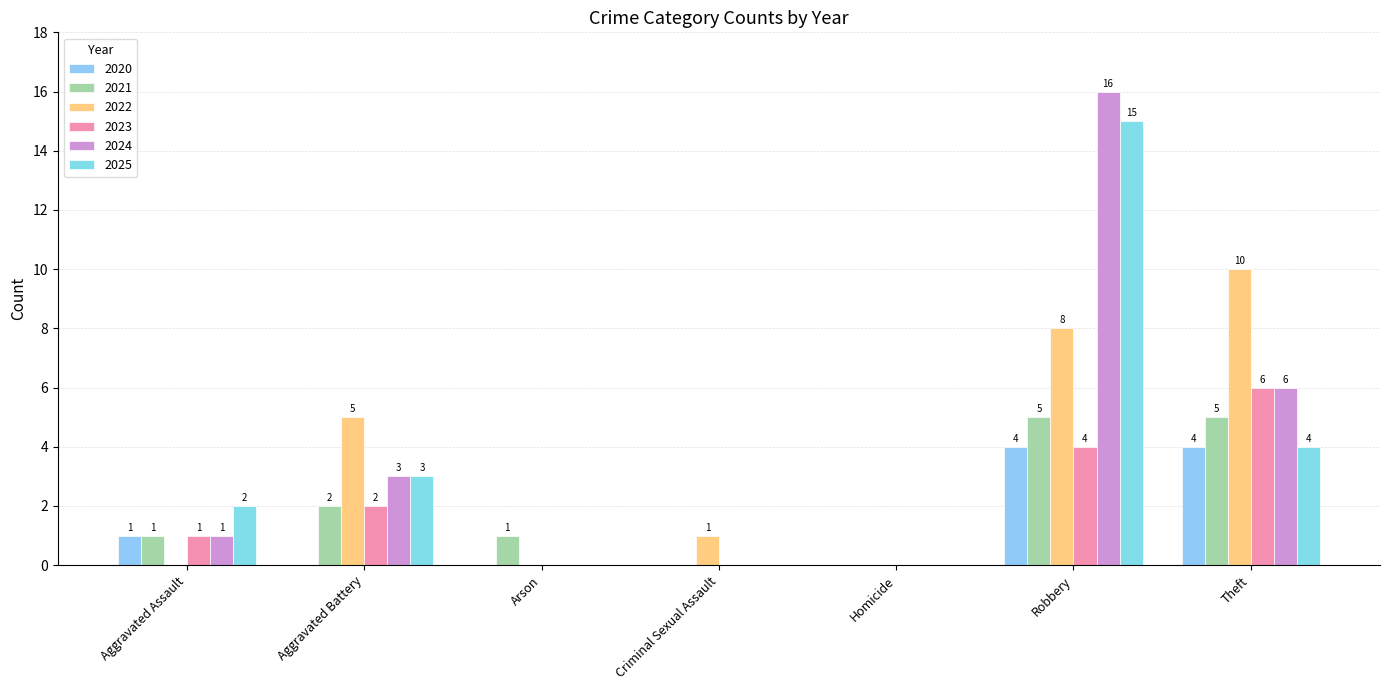

Read the 2023 value at Robbery.

4